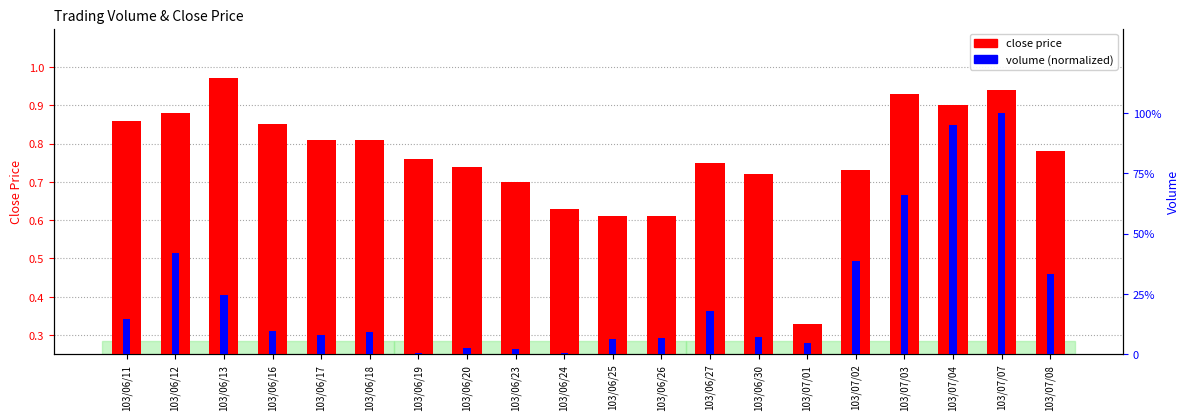

How many bars are there in total?

40